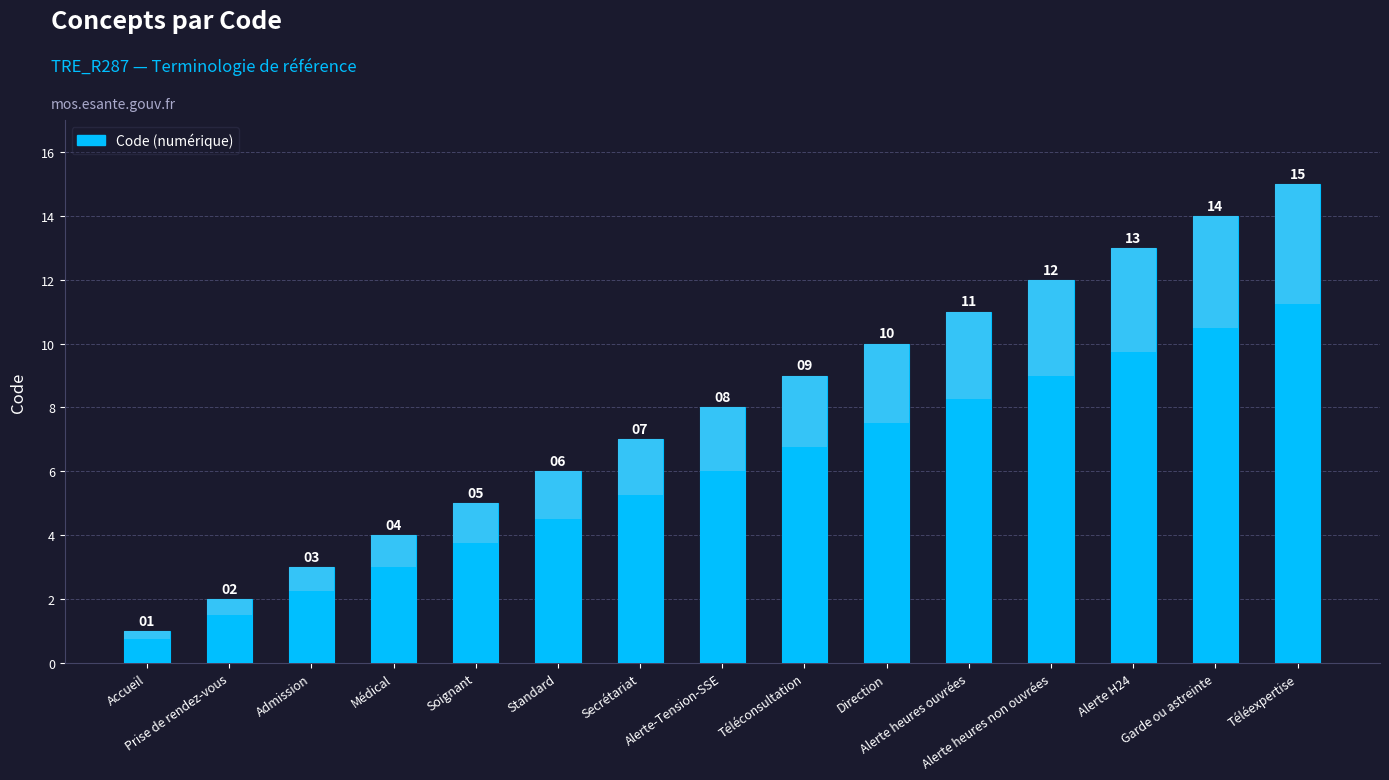

What is the difference between the maximum and minimum values?

14